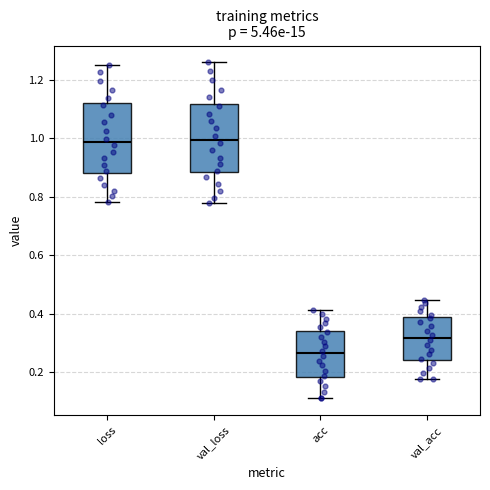

Reading left to right, read every box against the y-axis: the position of its median line, the range the box covers, and the ends of its whiskers. The values are not printed on the chart, so give them approximately, as read against the axis.

loss: median 0.98, box 0.88 to 1.12, whiskers 0.78 to 1.26
val_loss: median 1.00, box 0.88 to 1.12, whiskers 0.78 to 1.26
acc: median 0.26, box 0.18 to 0.34, whiskers 0.12 to 0.42
val_acc: median 0.32, box 0.24 to 0.38, whiskers 0.18 to 0.44